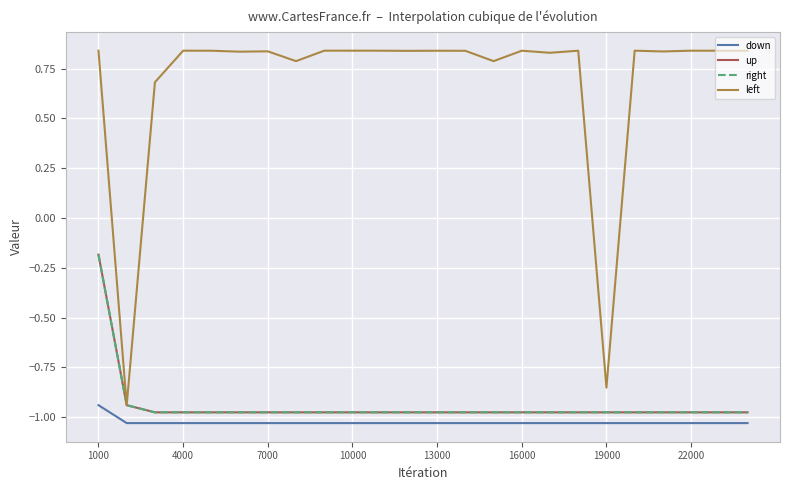

Does the chart display data point markers on the line(s)?

No